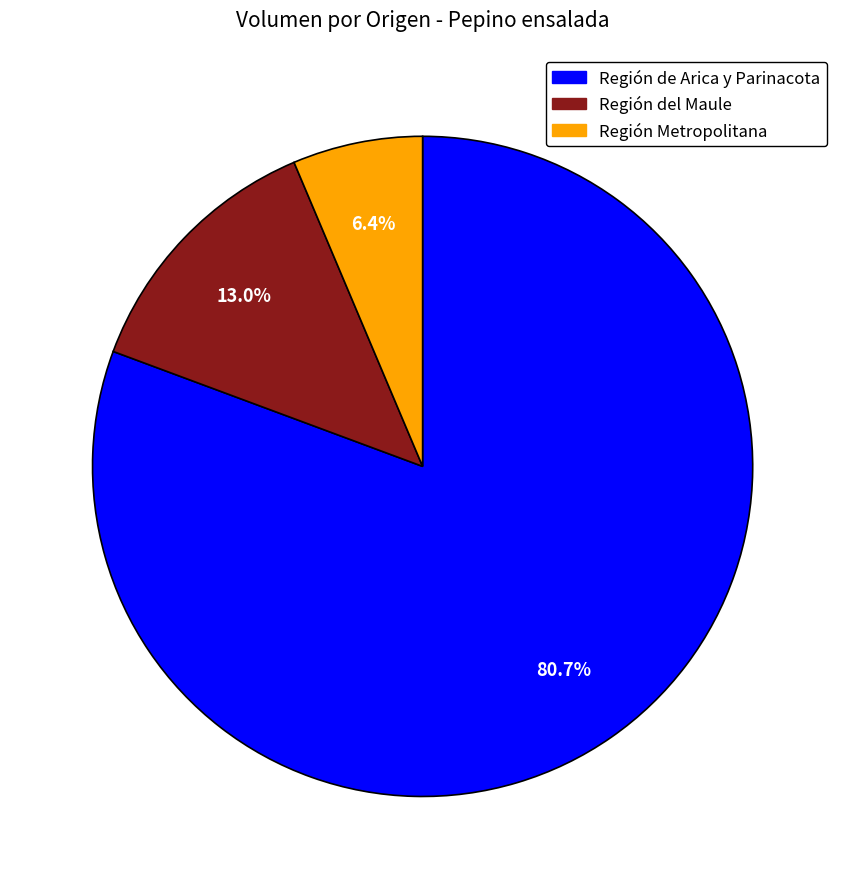

To the nearest percent, what is the difference between the largest and smallest slice percentages?

74%